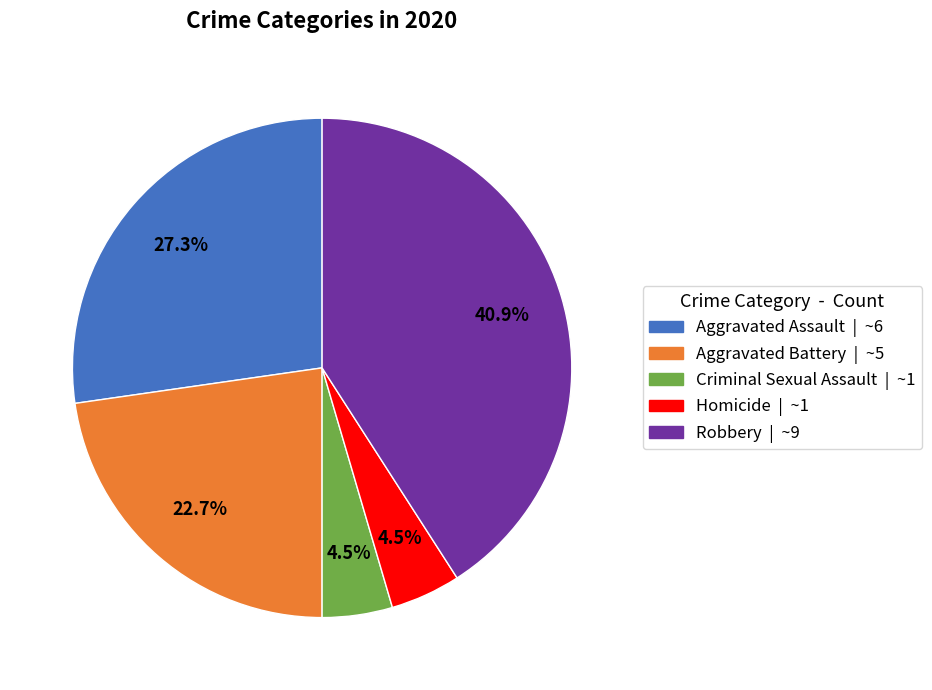

To the nearest percent, what portion does Aggravated Assault represent?

27%